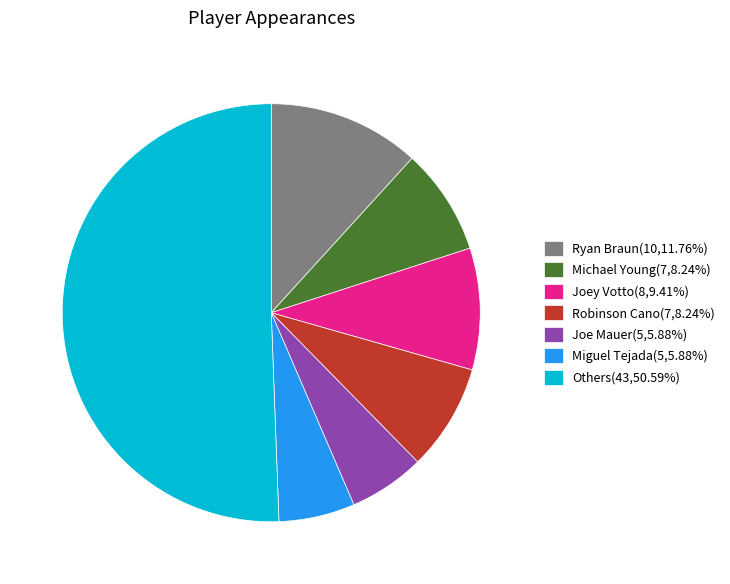

How many slices are in this pie chart?

7